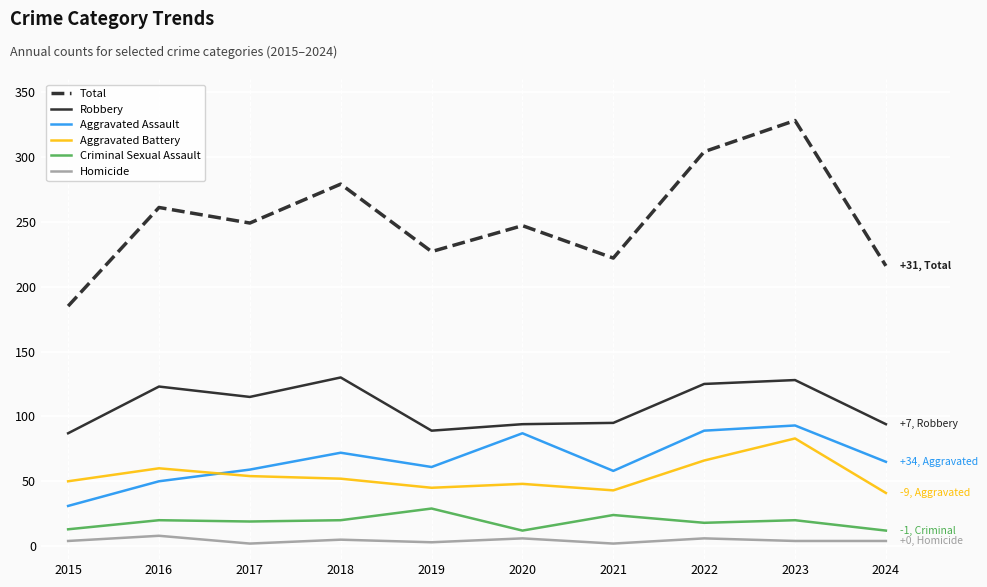

The Aggravated Assault series shows 126 at 2018. True or false?

False